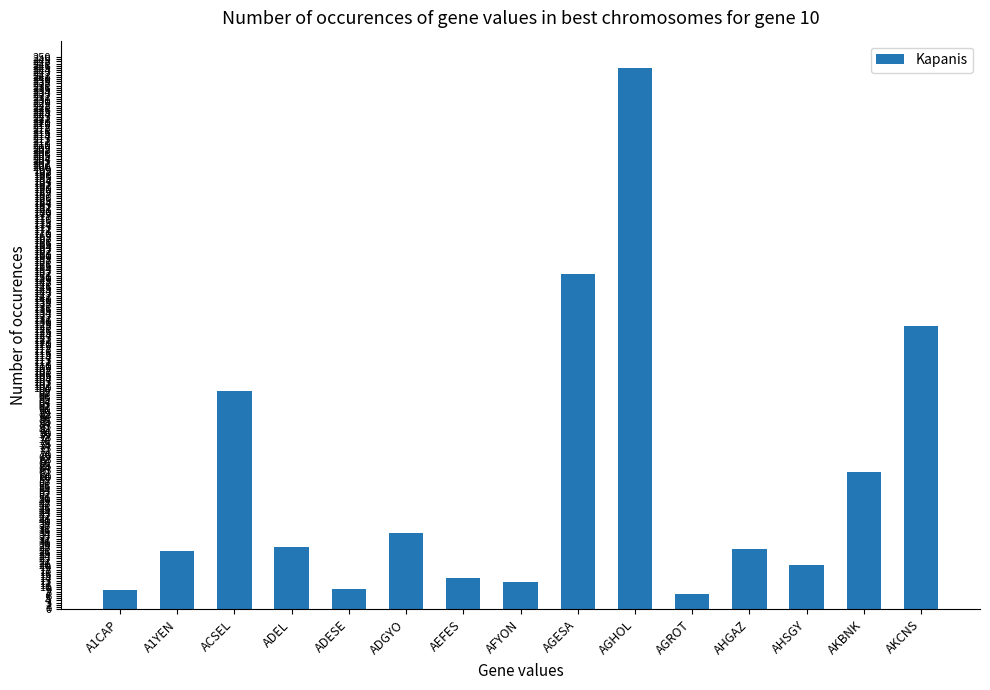

What is the difference between the maximum and second lowest values?

236.5